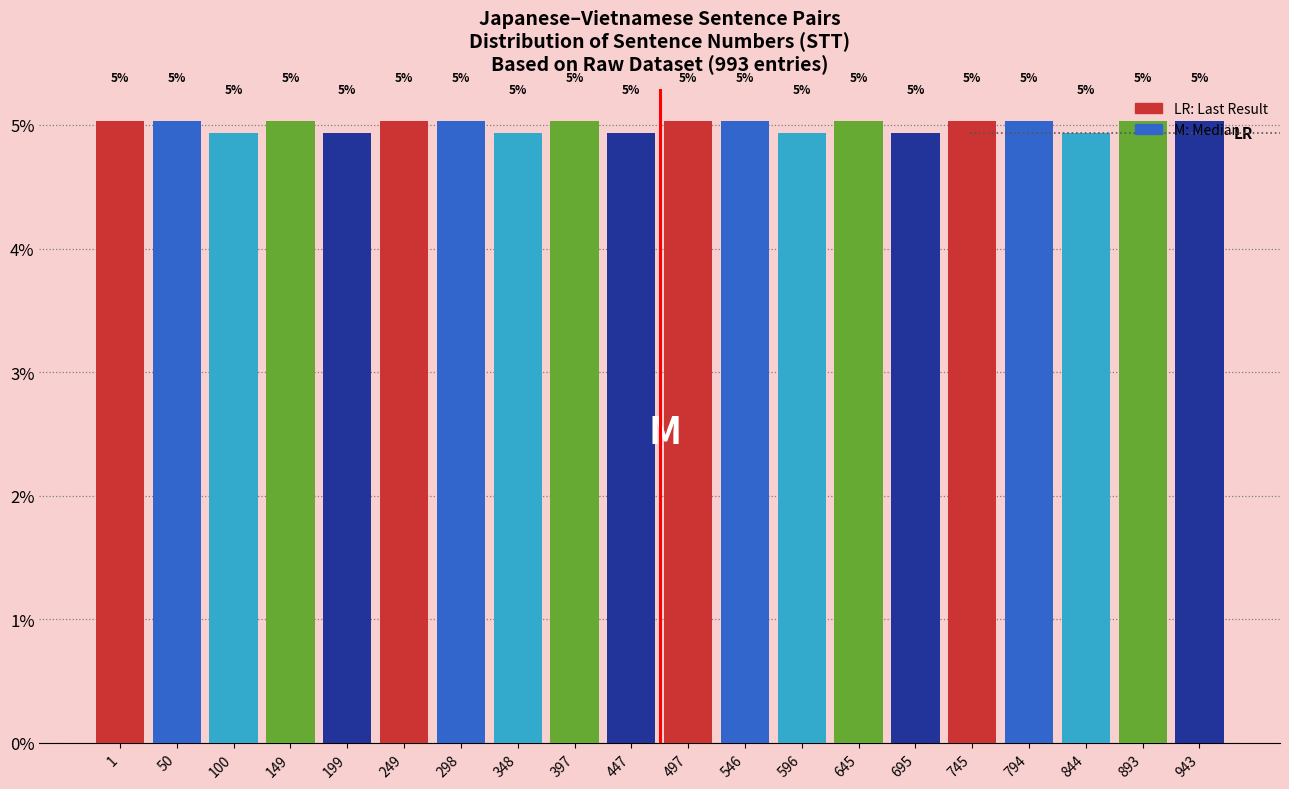

What is the value of the 9th bar from the left?

5.0